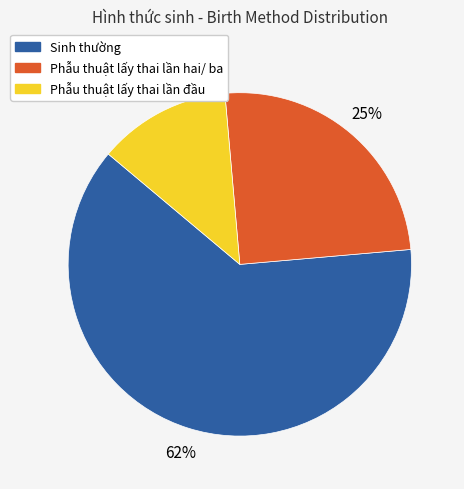

Count the number of slices in the pie.

3